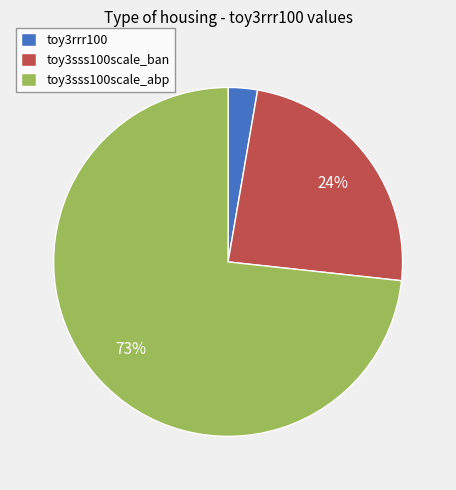

Which slice is the largest?

toy3sss100scale_abp